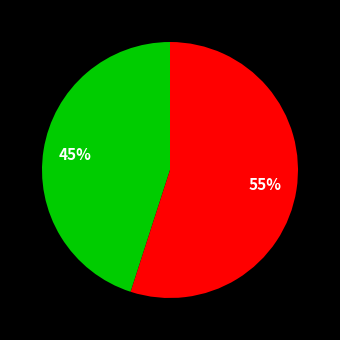

To the nearest percent, what is the difference between the largest and smallest slice percentages?

10%